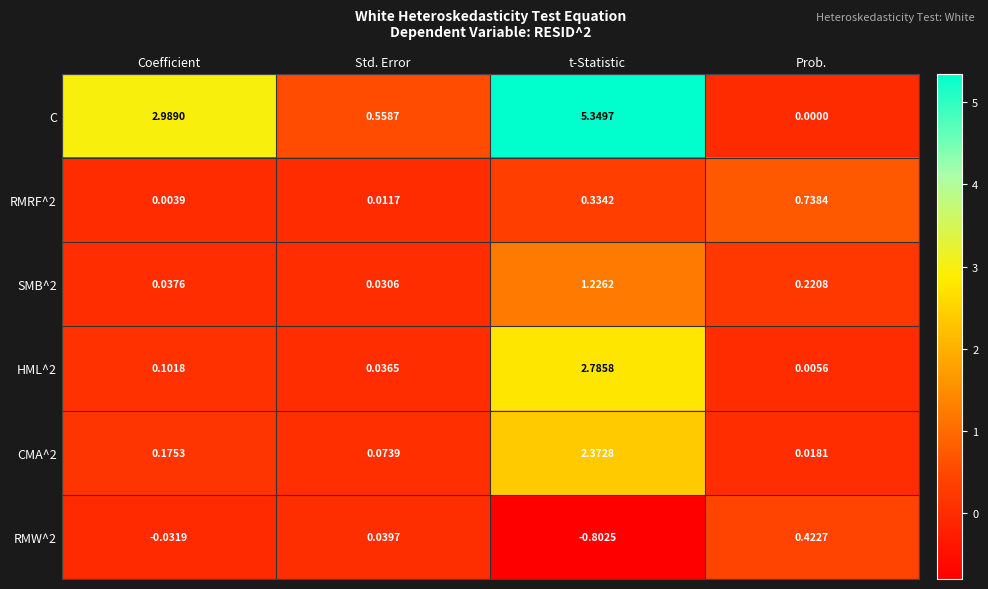

At which category does the chart reach its peak across all series?

t-Statistic